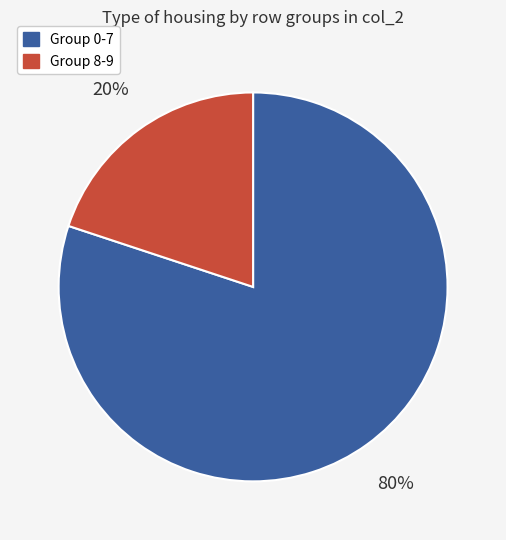

To the nearest percent, what is the difference between the largest and smallest slice percentages?

60%